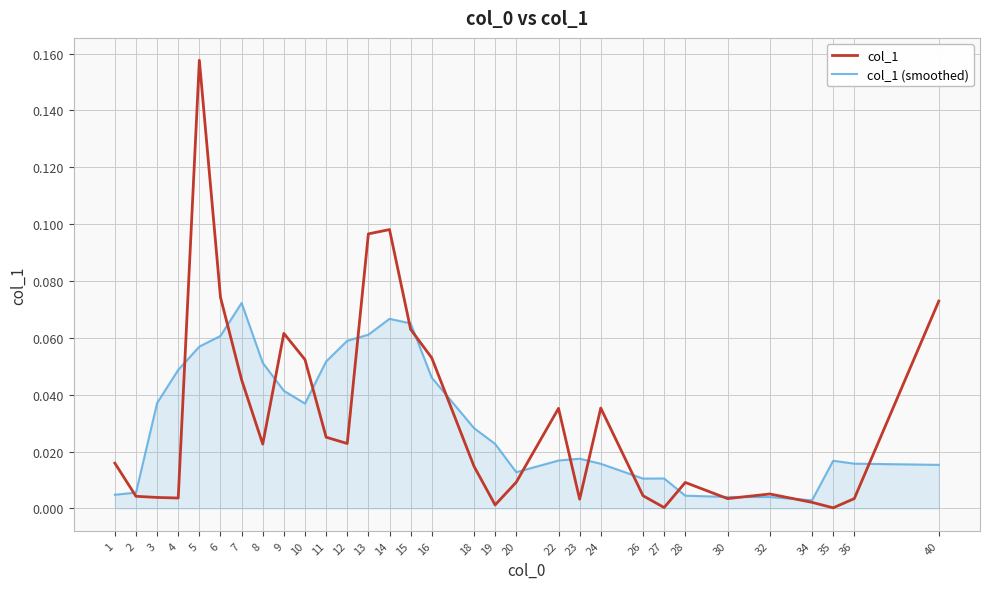

True or false: col_1 (smoothed) and col_1 cross at least once.

True